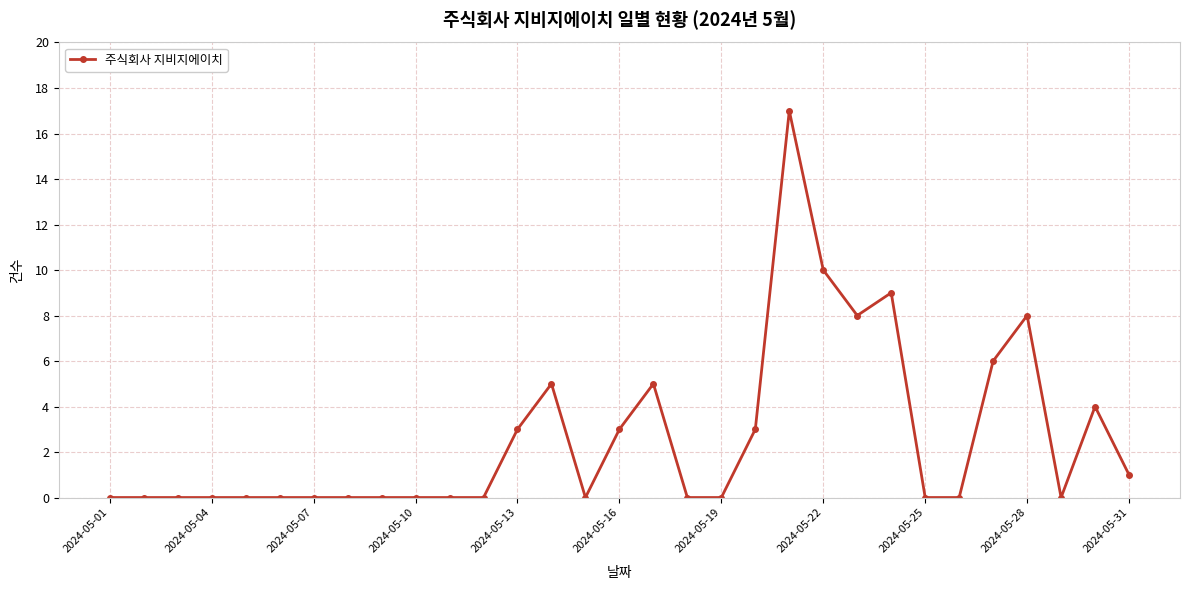

How many distinct data groups are displayed?

1